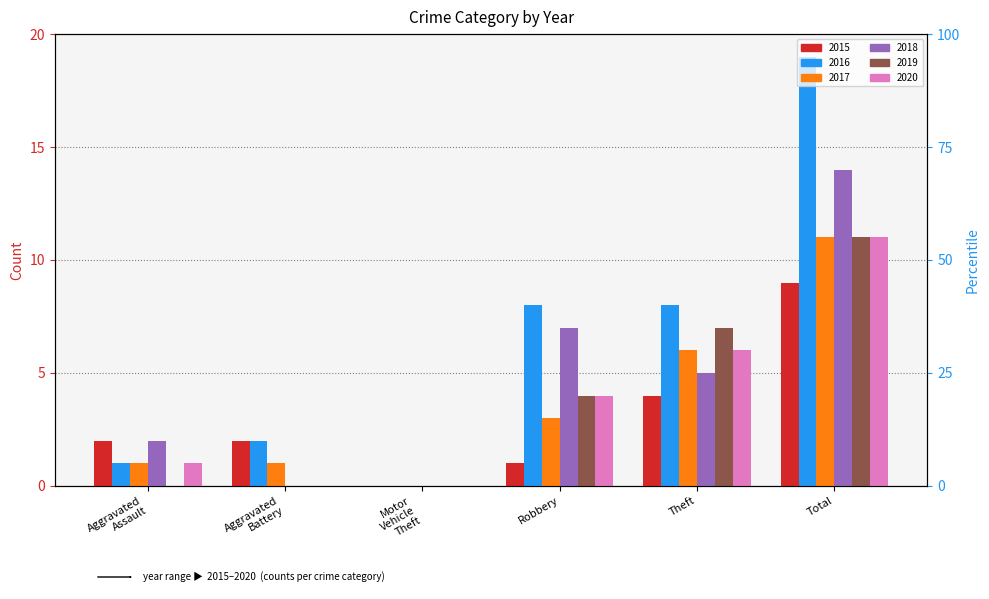

What is the sum of all 2018 values?

28